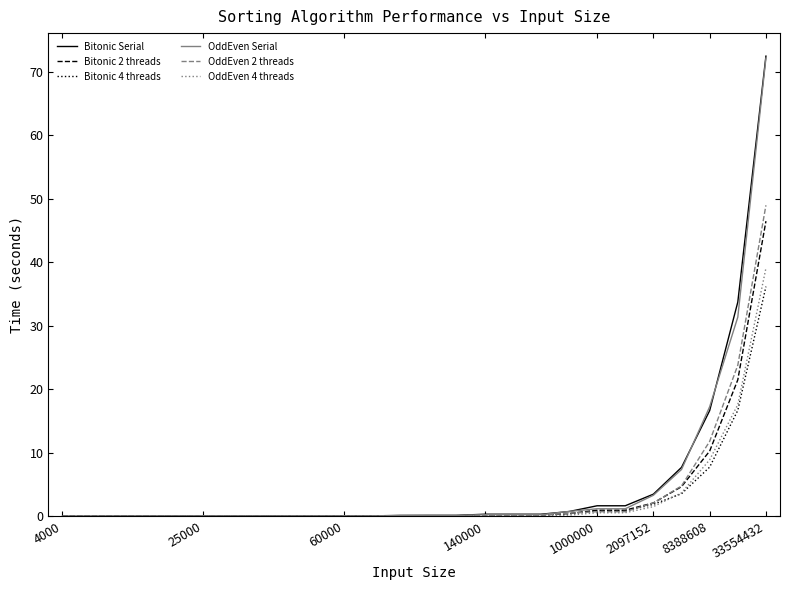

Which series has the widest spread of values?

Bitonic Serial